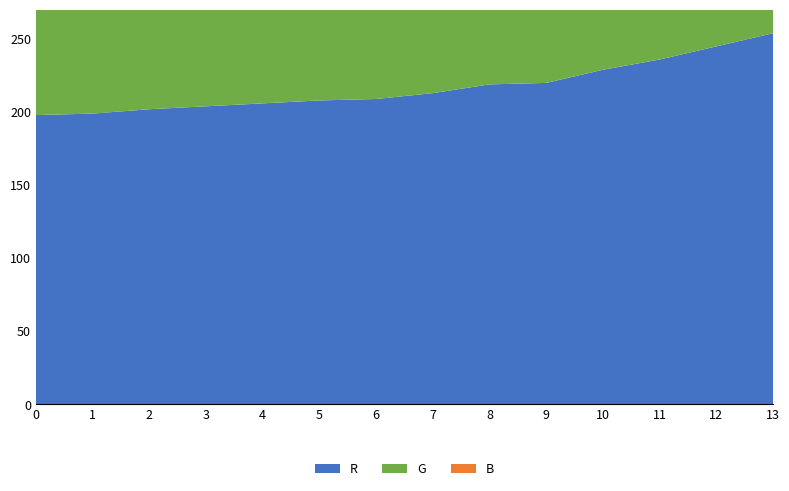

Reading left to right, what are all the values shown in this chart?

R: 0=198	1=199	2=202	3=204	4=206	5=208	6=209	7=213	8=219	9=220	10=229	11=236	12=245	13=254
G: 0=247	1=249	2=254	3=248	4=254	5=247	6=253	7=248	8=253	9=249	10=252	11=253	12=254	13=254
B: 0=250	1=249	2=252	3=248	4=253	5=248	6=253	7=248	8=252	9=249	10=252	11=250	12=252	13=252